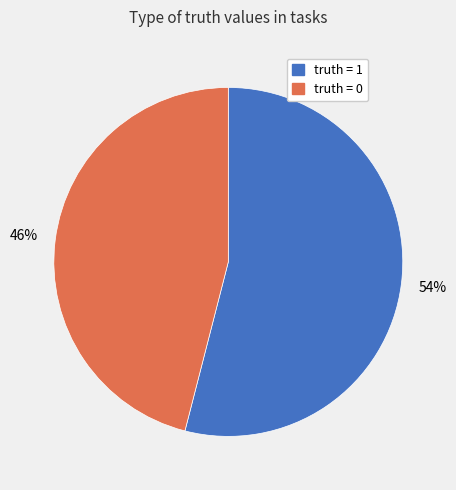

Is there a majority slice in this chart?

Yes